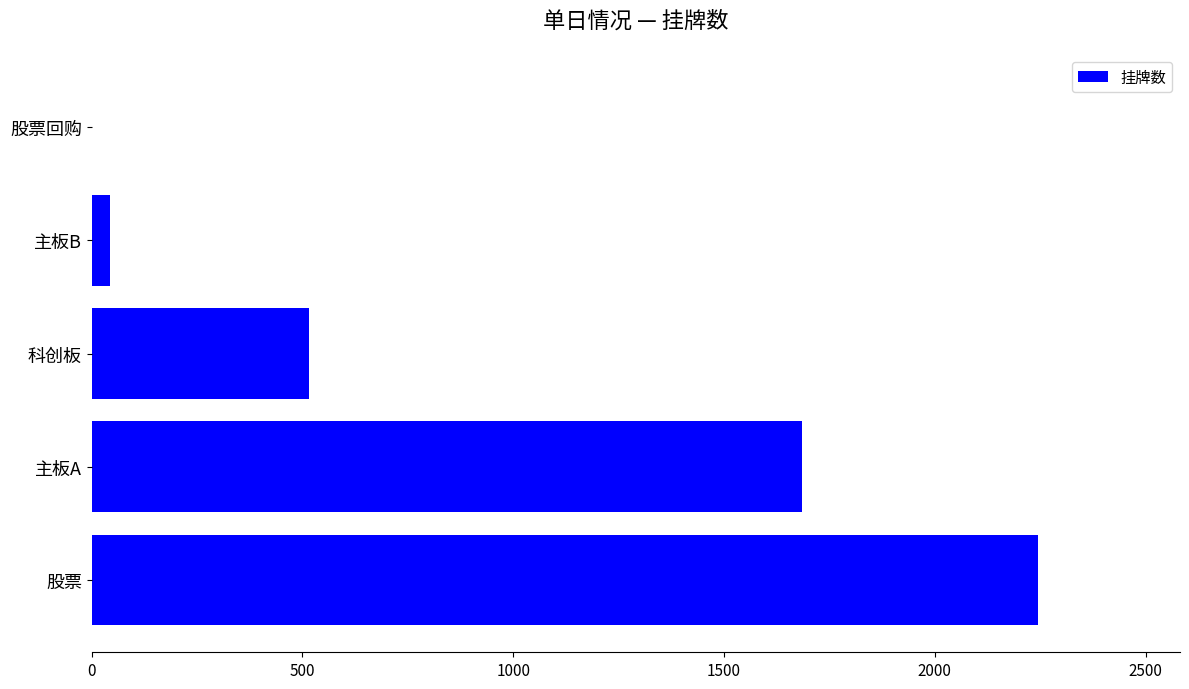

What value does the data have at 股票, to the nearest 100?

2200